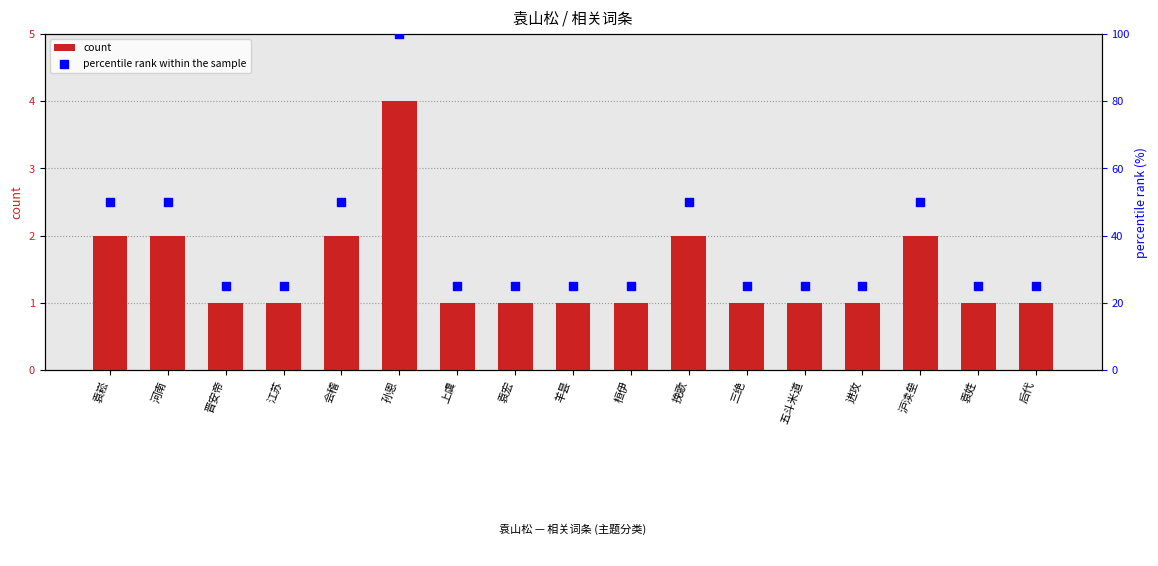

What are all the series names shown in the legend?

count, percentile rank within the sample